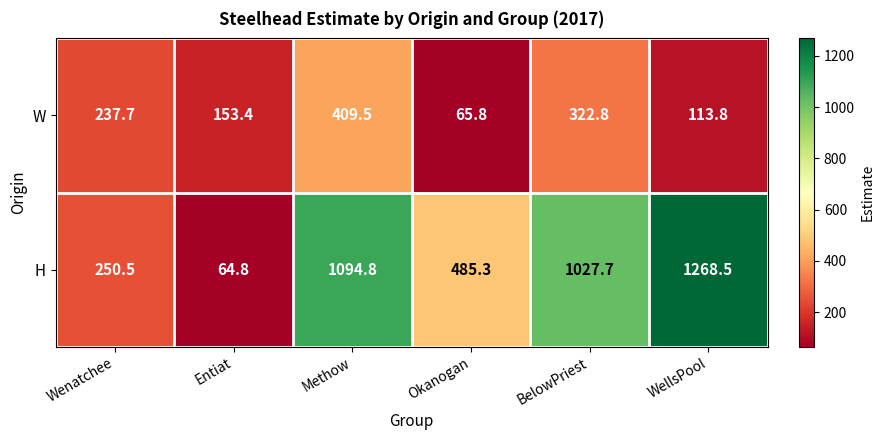

At how many categories does at least one series exceed 552?

3